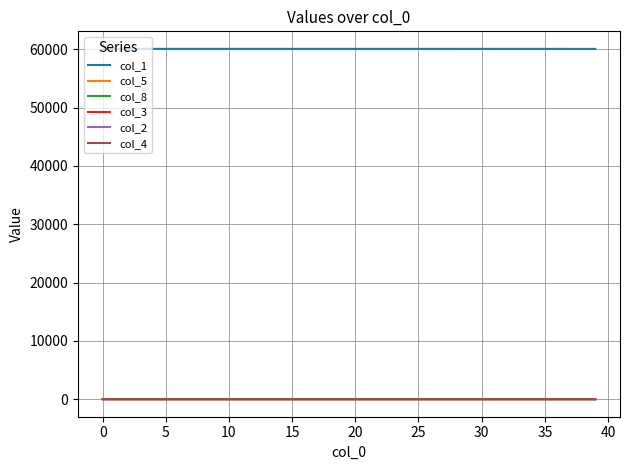

Which series has the largest total across all categories?

col_1